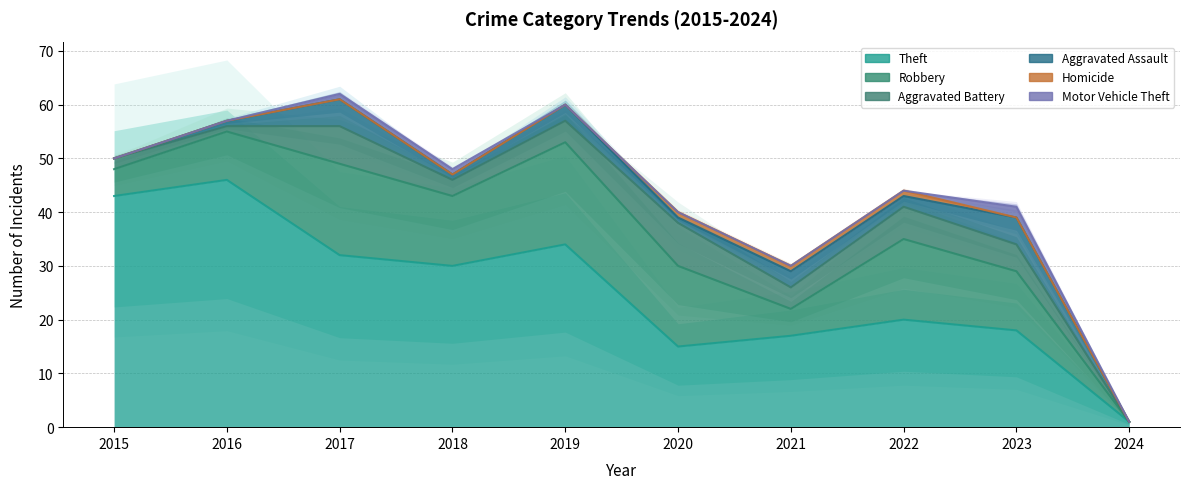

What is the sum of all Robbery values?

109